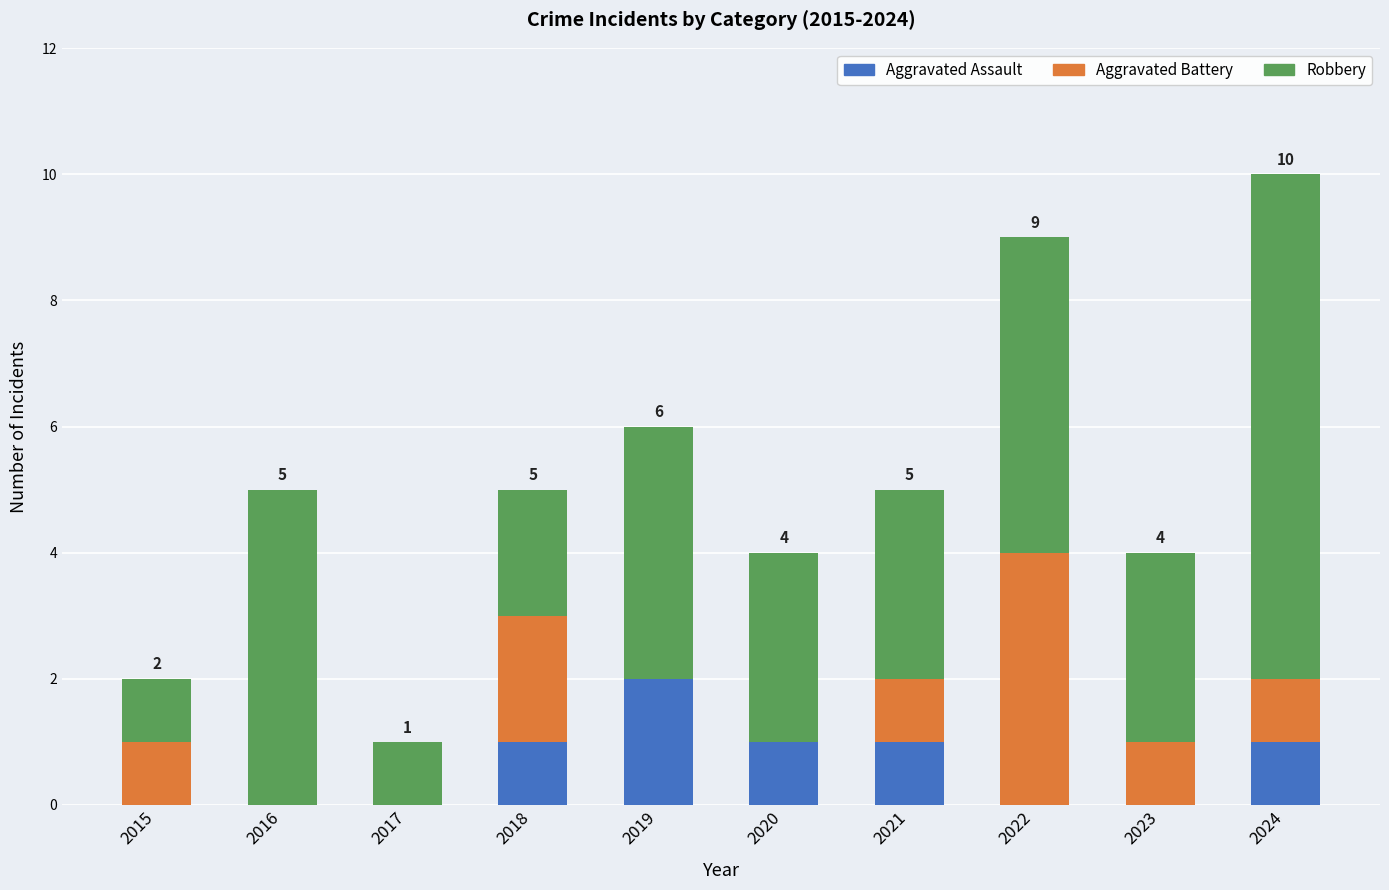

Does the chart contain stacked bars?

Yes